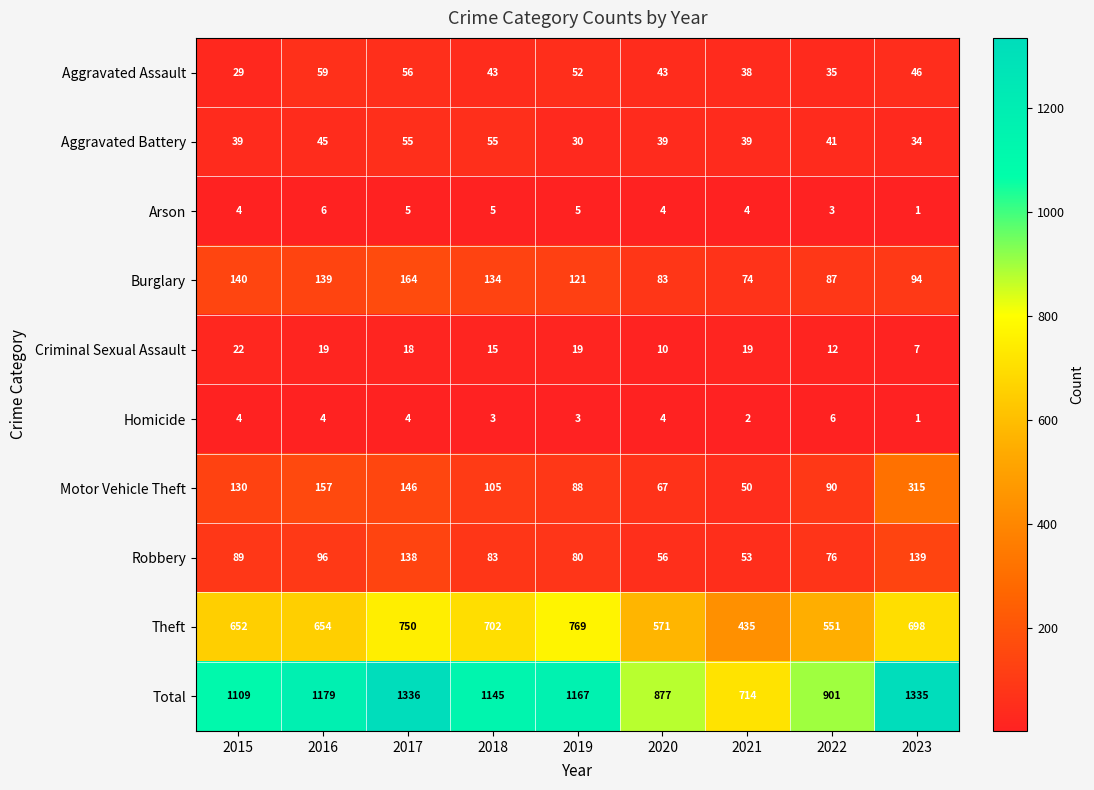

Is the value of Arson at 2016 greater than the value of Theft at 2018?

No